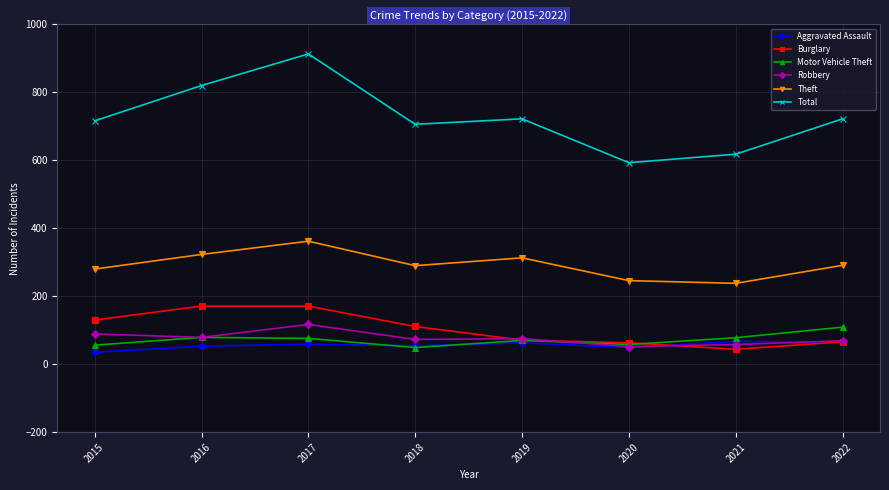

What is the minimum value shown in the chart?

35